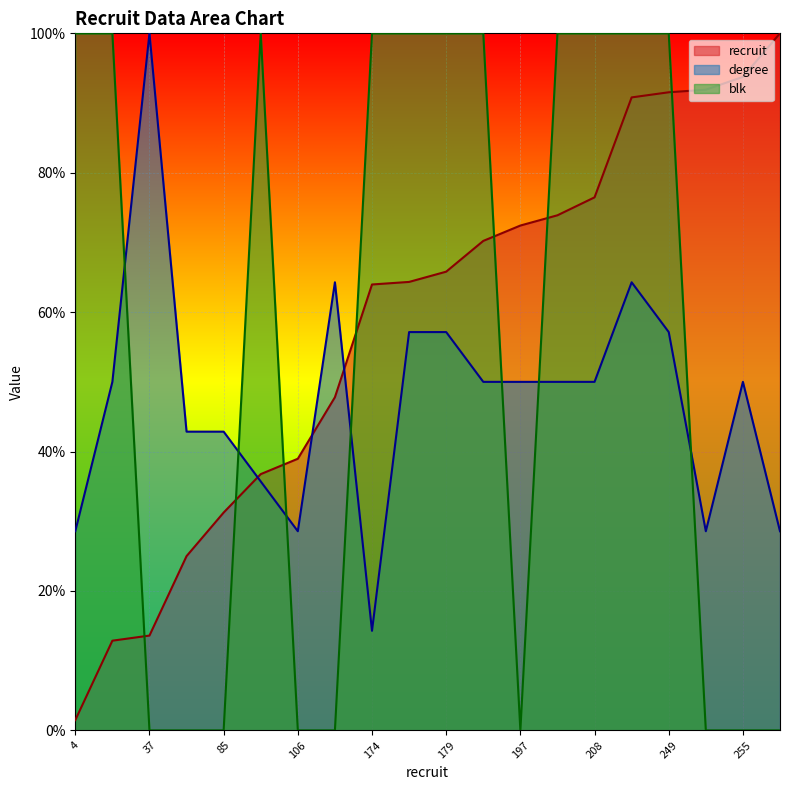

Which category has the lowest value in the blk series?

37